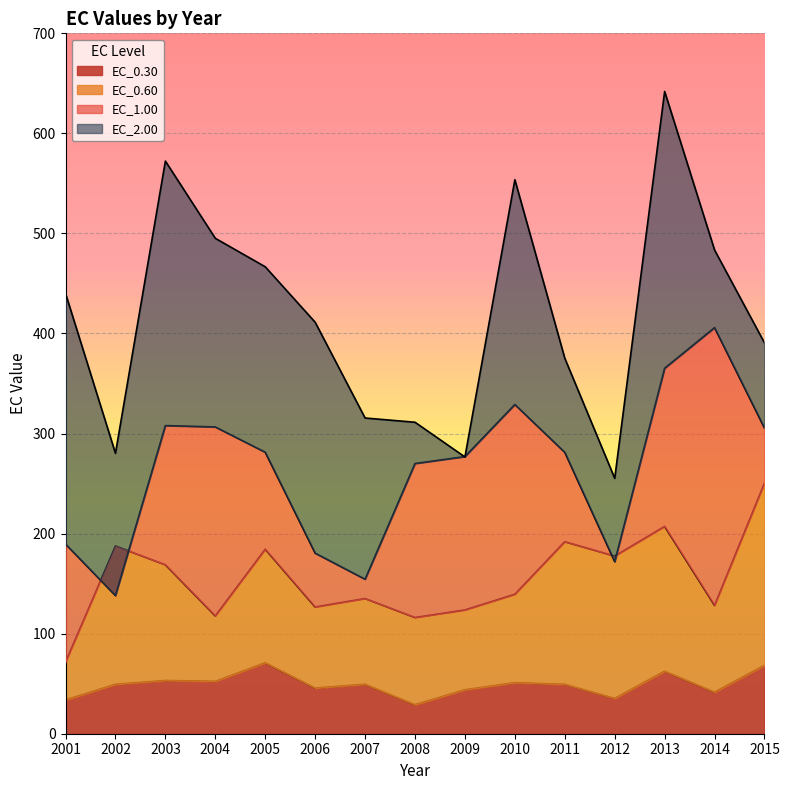

What is the value of the EC_0.60 point at the 14th from the left?

128.3